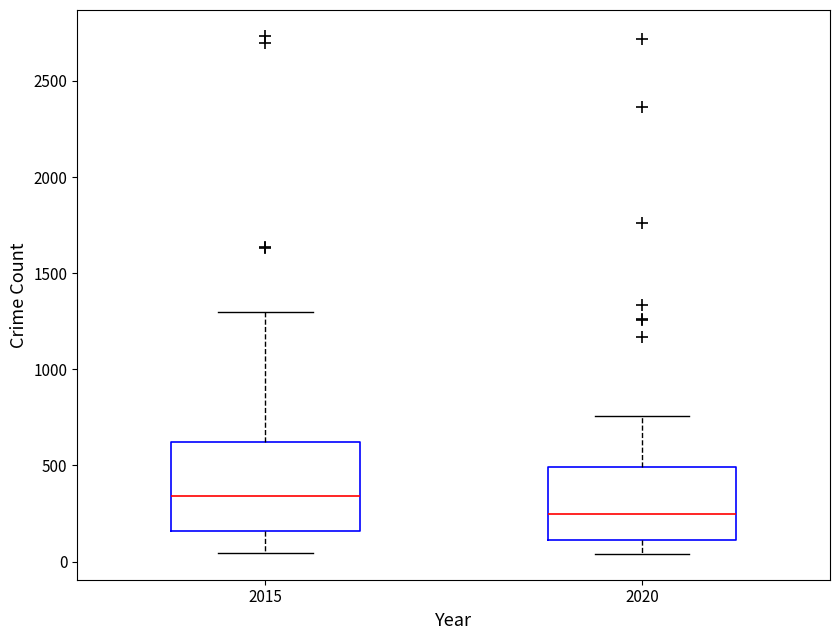

Reading left to right, transcribe this box plot: for each box, give where its median line is, the range the box spans, and where its two whiskers end, as read against the y-axis. The values are not printed on the chart, so give them approximately, as read against the axis.

2015: median 350, box 150 to 600, whiskers 50 to 1300
2020: median 250, box 100 to 500, whiskers 50 to 750